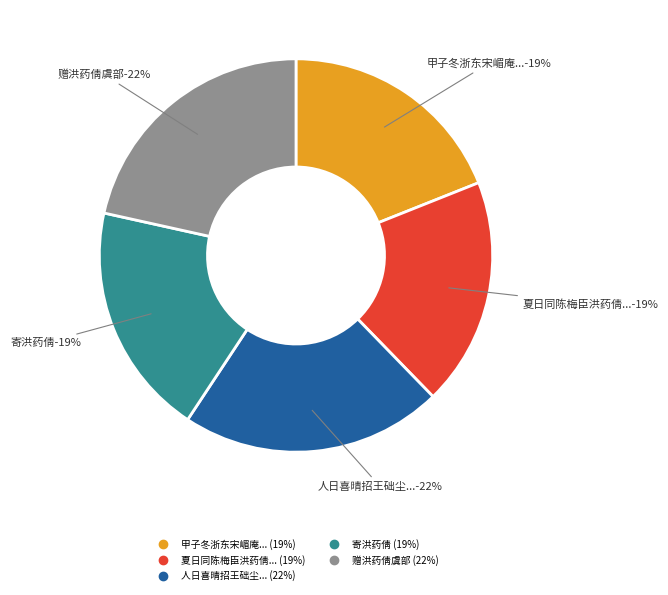

Which has a higher value, 甲子冬浙东宋嵋庵招同顾伊人洪药倩薛炎州潘亚目陈元孝尹尔任陈献孟集饮南园分韵 or 夏日同陈梅臣洪药倩诸子过芥庵访天然和尚?

甲子冬浙东宋嵋庵招同顾伊人洪药倩薛炎州潘亚目陈元孝尹尔任陈献孟集饮南园分韵